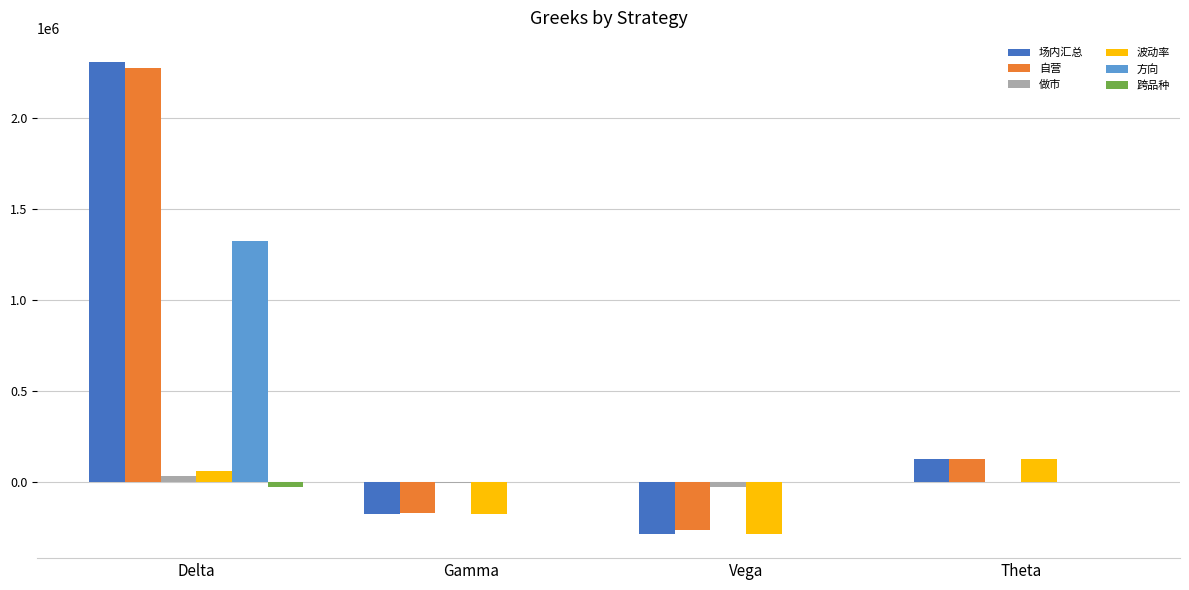

Where is 波动率 nearest to the value -77477?

Gamma